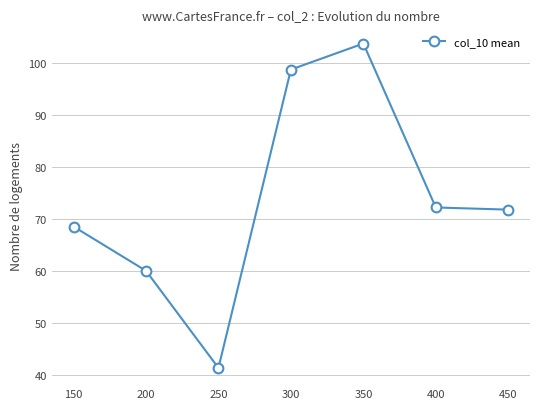

The value at 150 is 68.5. True or false?

True